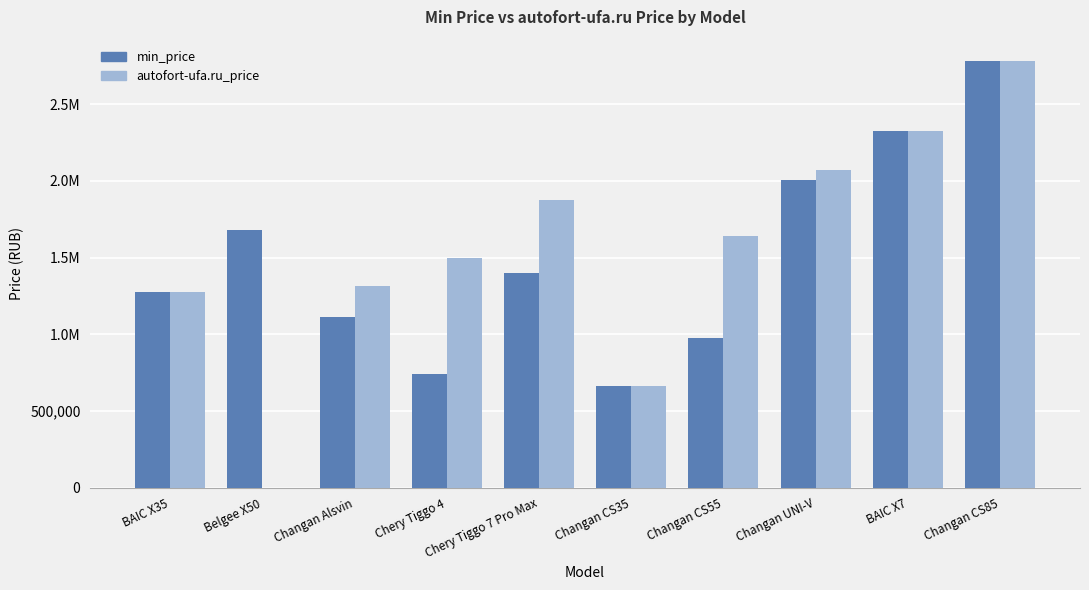

What is the difference between the min_price values at Changan Alsvin and Changan CS35?

452075